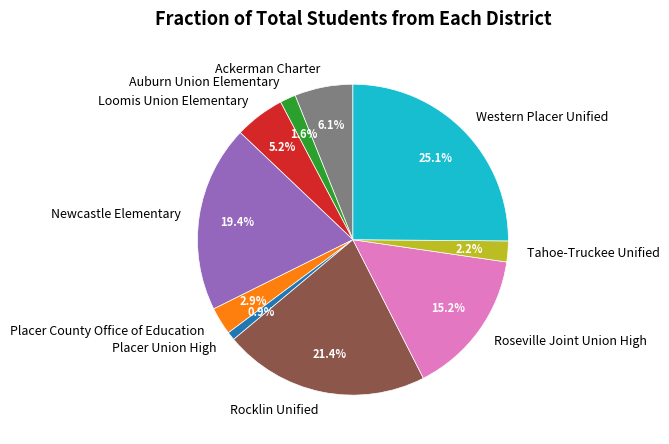

Is there a majority slice in this chart?

No